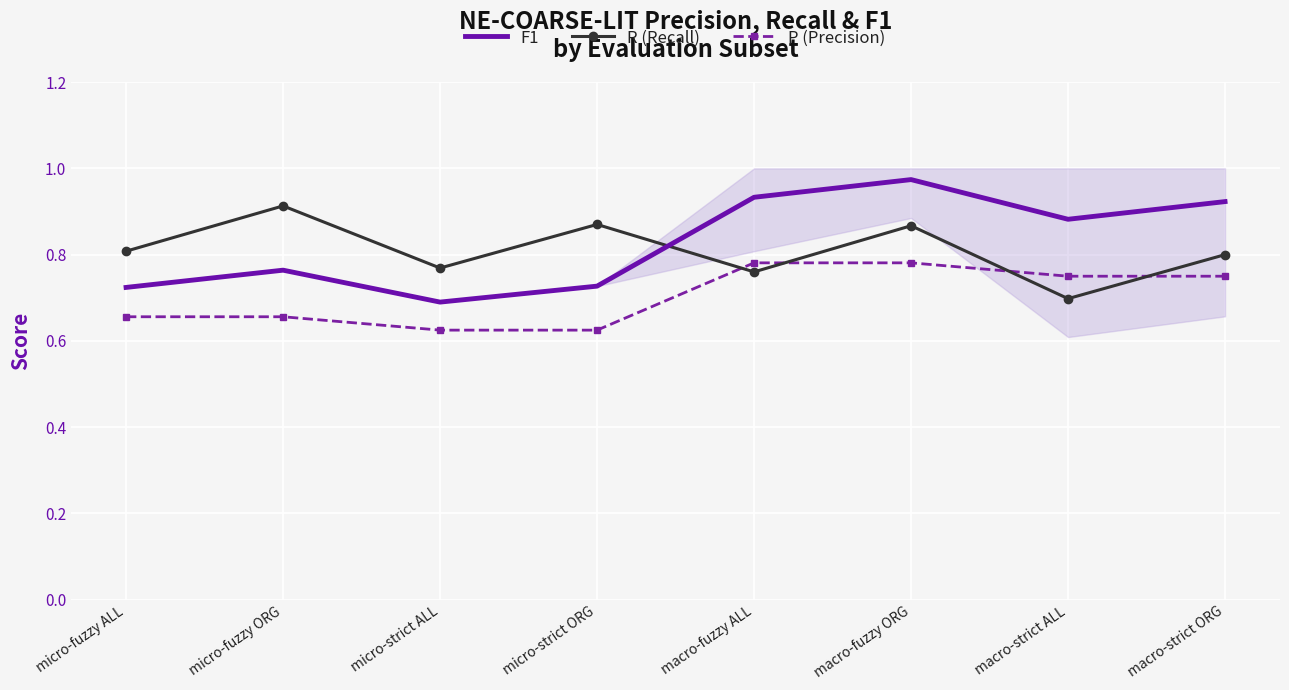

Reading left to right, list all the values displayed in this chart.

F1: micro-fuzzy ALL=0.7	micro-fuzzy ORG=0.8	micro-strict ALL=0.7	micro-strict ORG=0.7	macro-fuzzy ALL=0.9	macro-fuzzy ORG=1.0	macro-strict ALL=0.9	macro-strict ORG=0.9
R (Recall): micro-fuzzy ALL=0.8	micro-fuzzy ORG=0.9	micro-strict ALL=0.8	micro-strict ORG=0.9	macro-fuzzy ALL=0.8	macro-fuzzy ORG=0.9	macro-strict ALL=0.7	macro-strict ORG=0.8
P (Precision): micro-fuzzy ALL=0.7	micro-fuzzy ORG=0.7	micro-strict ALL=0.6	micro-strict ORG=0.6	macro-fuzzy ALL=0.8	macro-fuzzy ORG=0.8	macro-strict ALL=0.8	macro-strict ORG=0.8